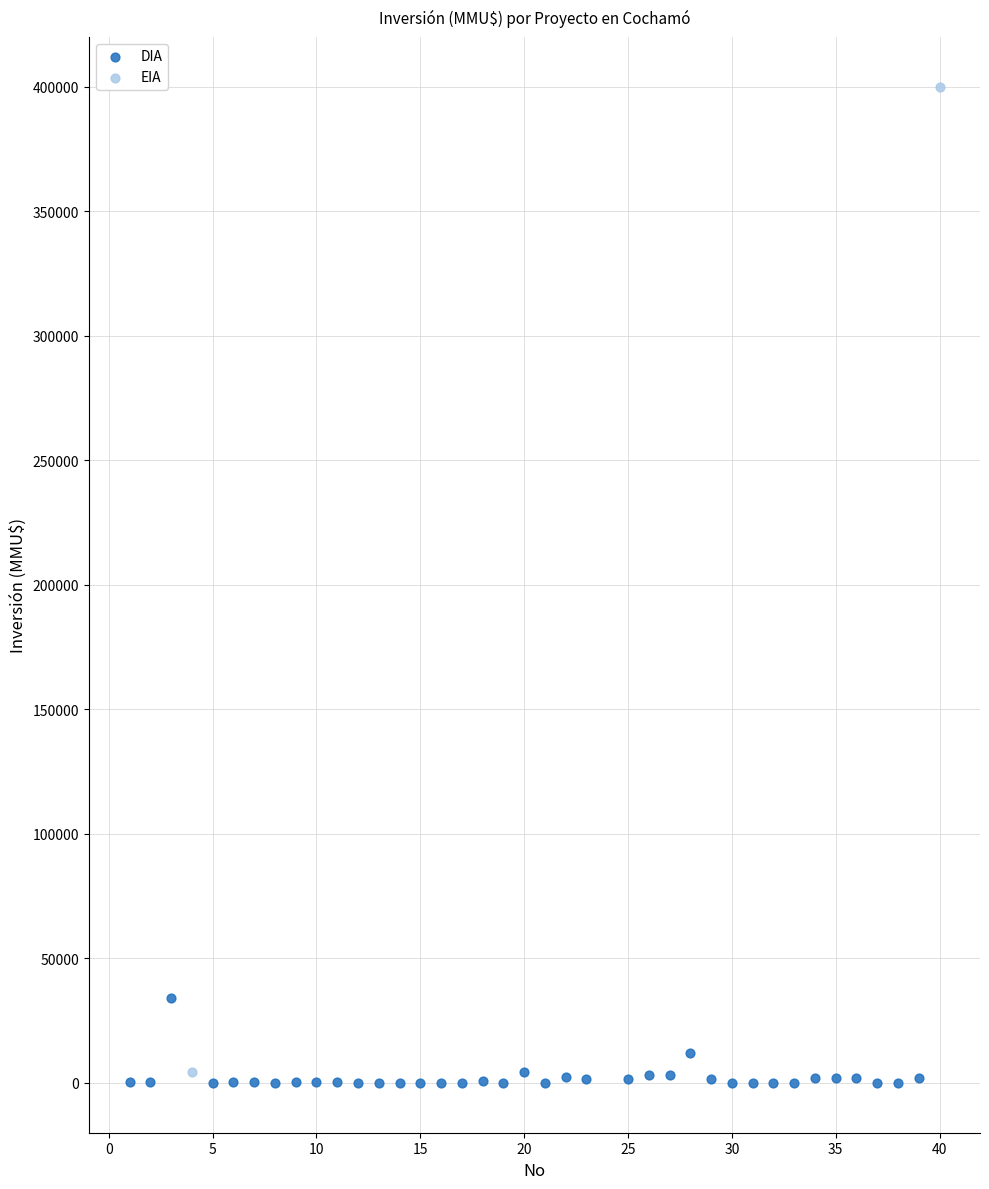

What are all the series names shown in the legend?

DIA, EIA